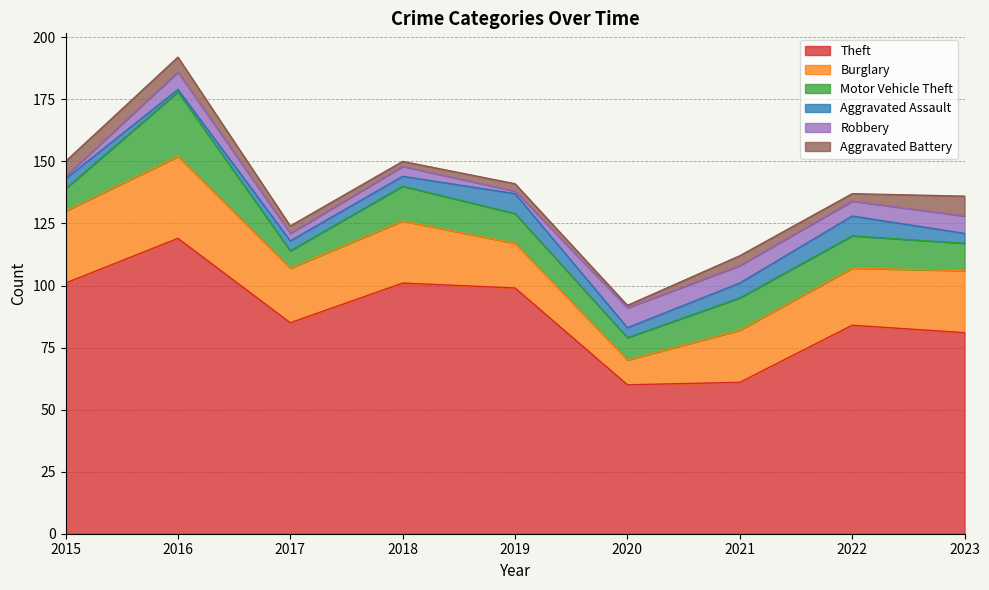

What is the total value across all series at 2017?

124